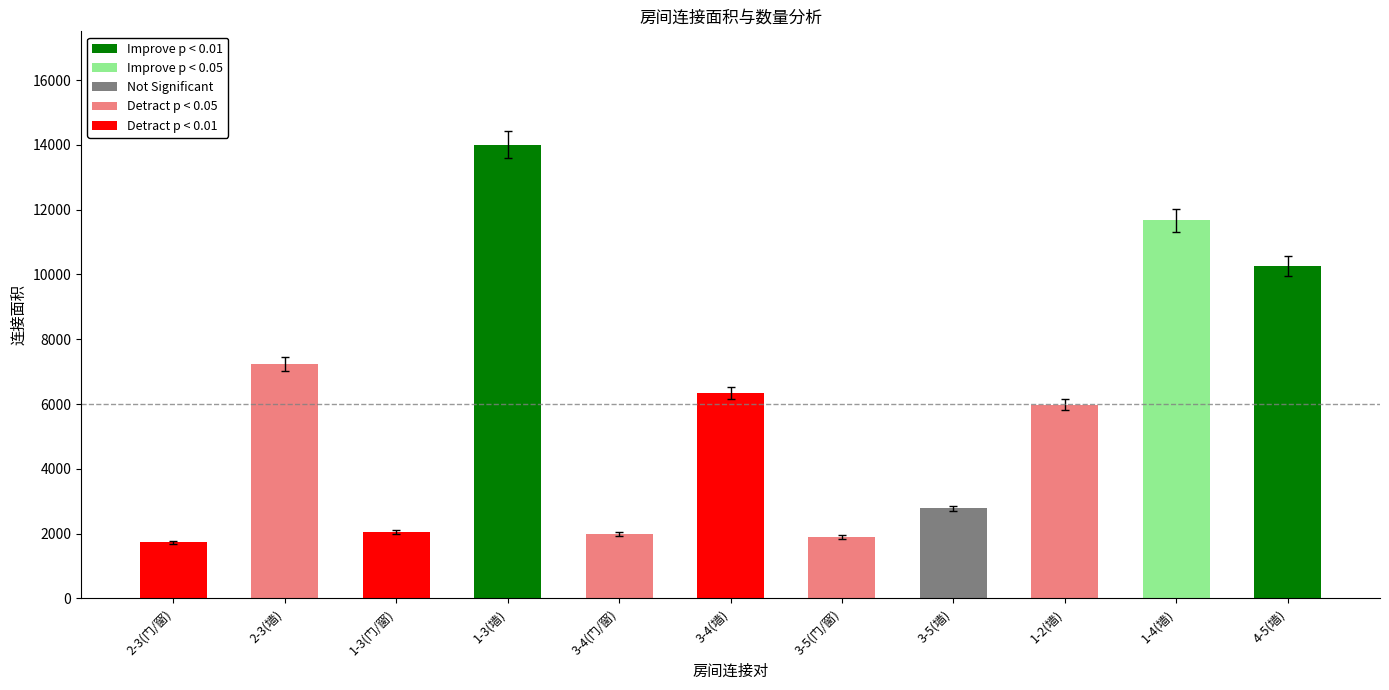

What is the smallest value displayed?

1728